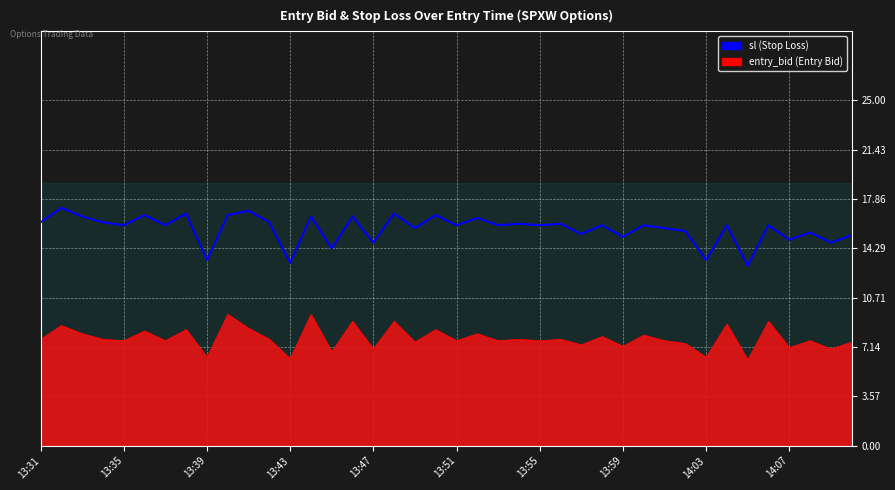

The chart shows a value of 16.5 at 21. True or false?

True